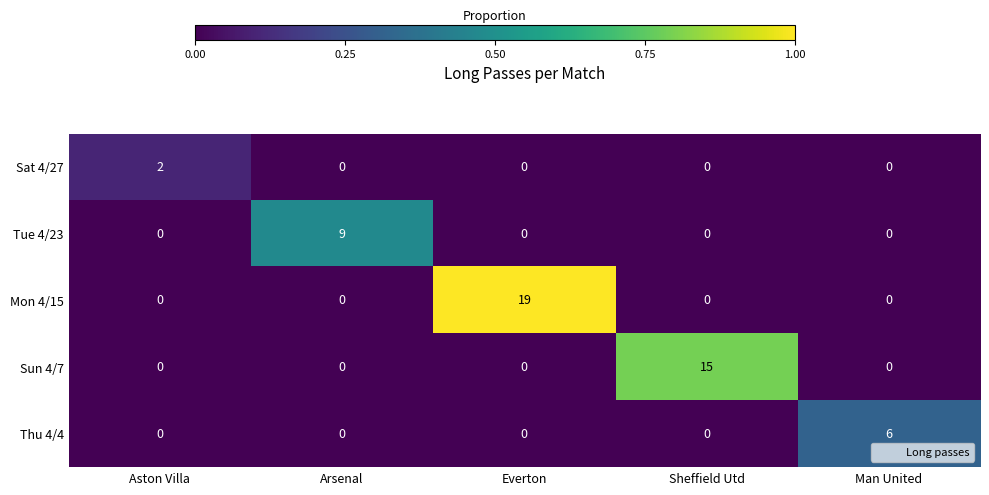

Reading right to left, extract all data points from this chart.

Sat 4/27: 0	0	0	0	2
Tue 4/23: 0	0	0	9	0
Mon 4/15: 0	0	19	0	0
Sun 4/7: 0	15	0	0	0
Thu 4/4: 6	0	0	0	0